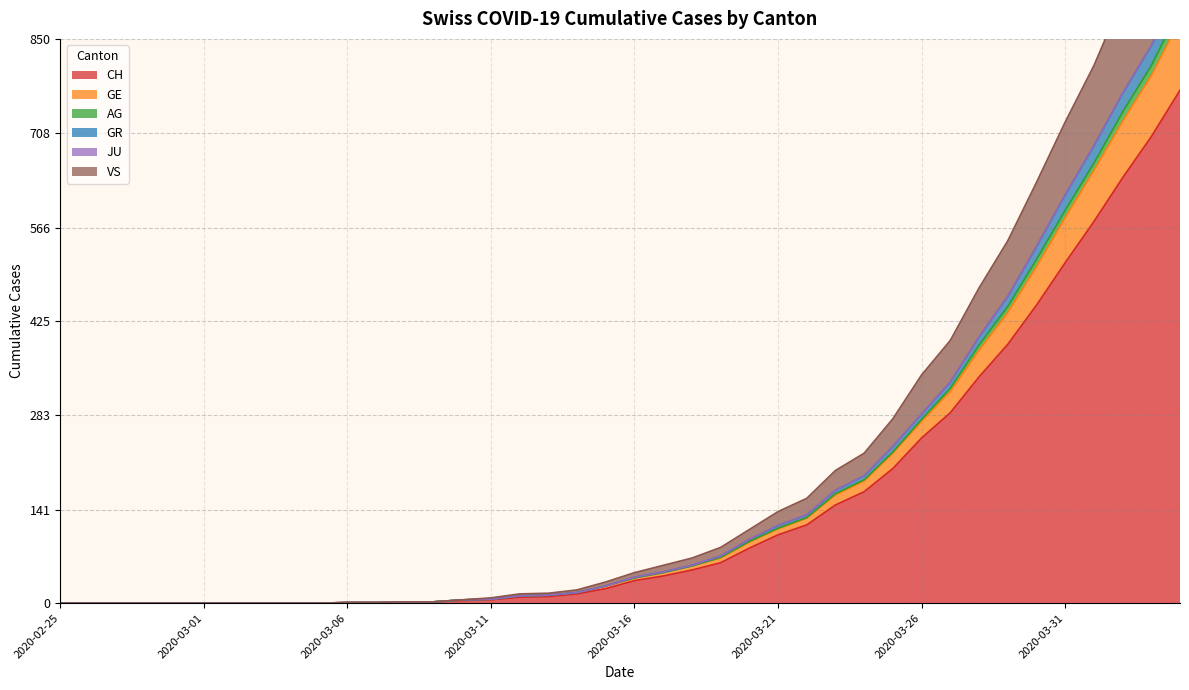

The value of GR at 2020-03-17 is 33. True or false?

False